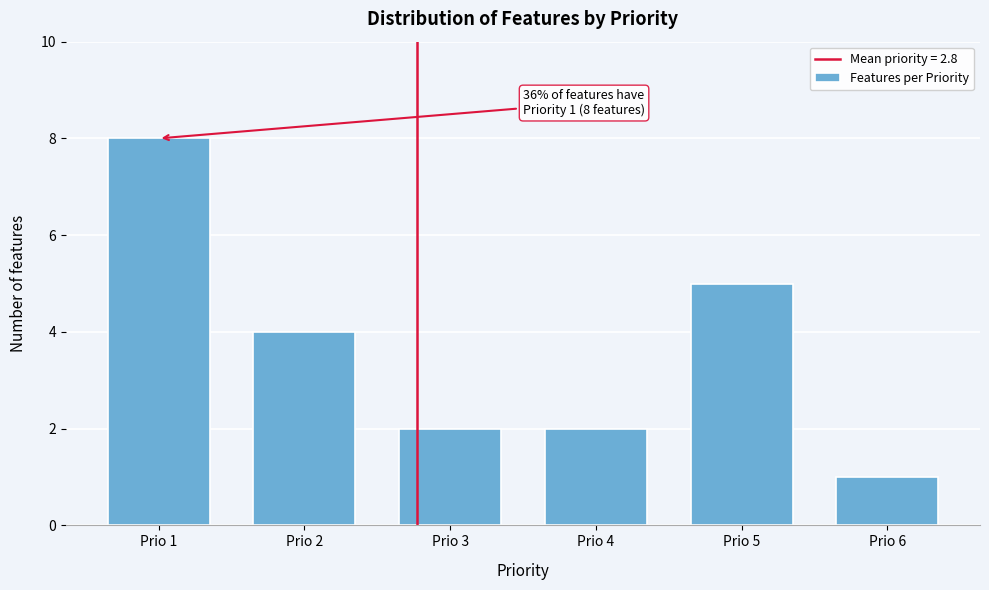

Reading left to right, list all the values displayed in this chart.

8	4	2	2	5	1